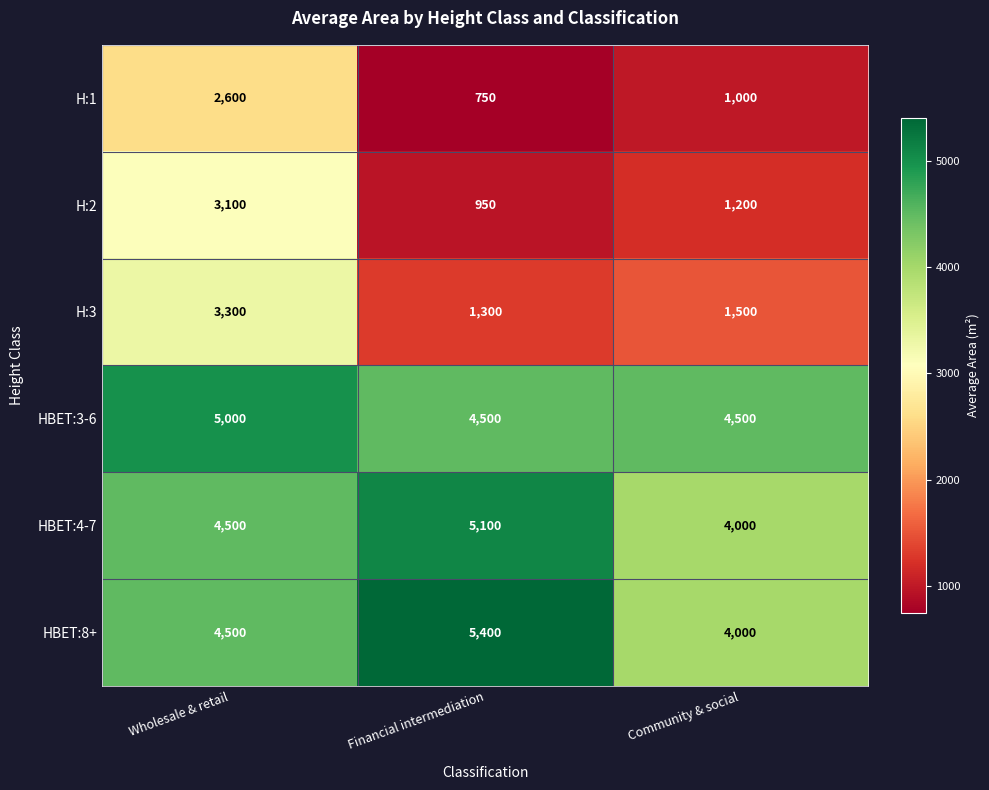

Which series has the widest spread of values?

H:2